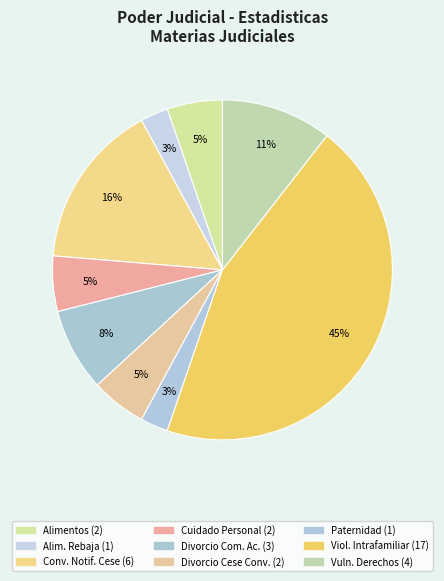

What is the largest slice in the pie chart?

Violencia Intrafamiliar